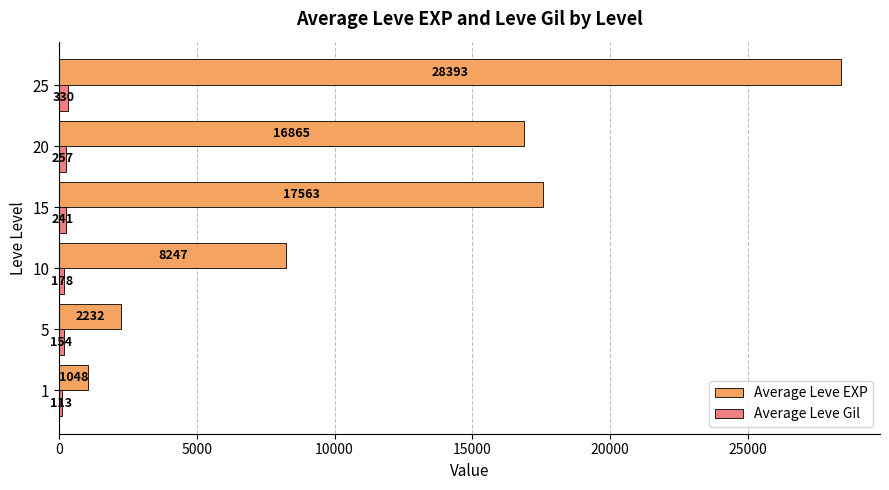

Which series has the widest spread of values?

Average Leve EXP